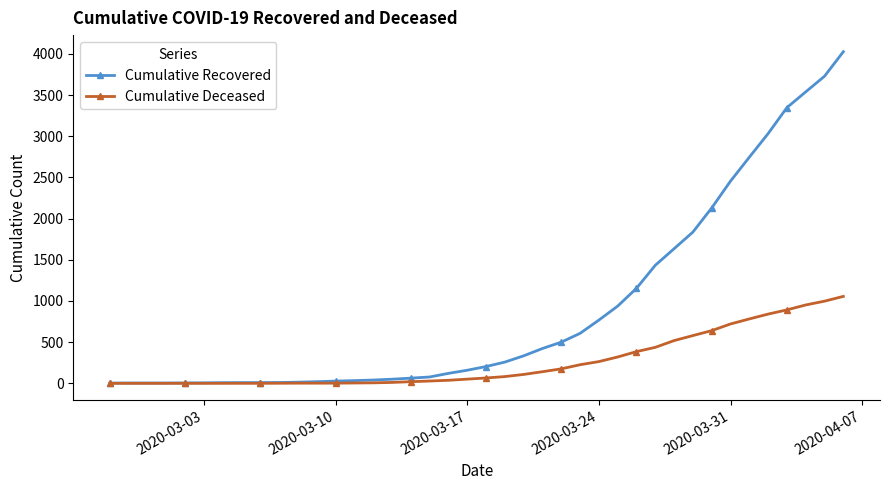

What is the maximum value for Cumulative Recovered?

4028